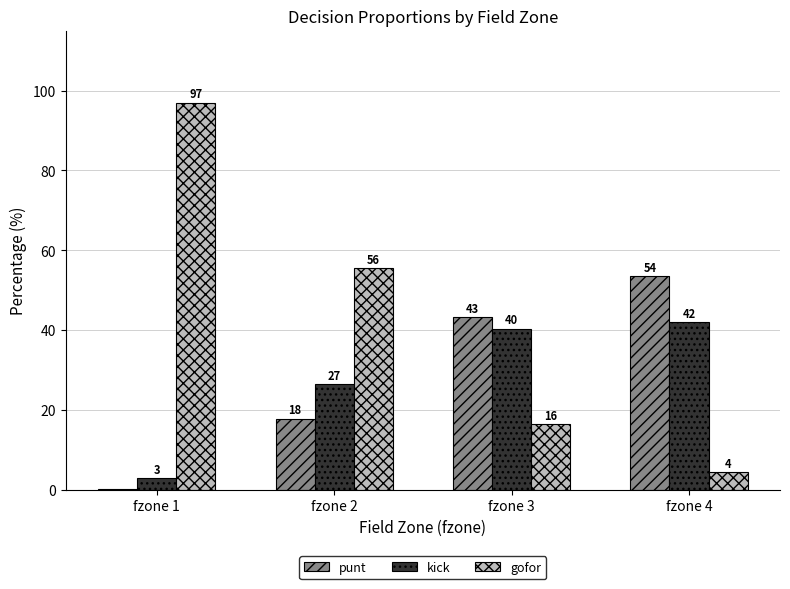

Are the bars horizontal?

No